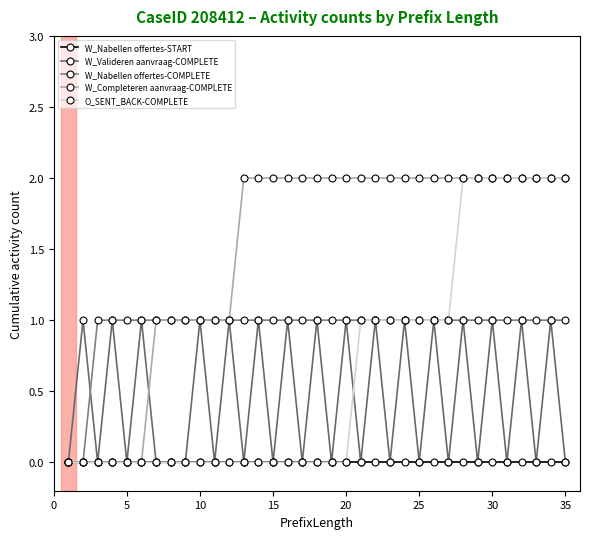

How many lines are shown in the chart?

5